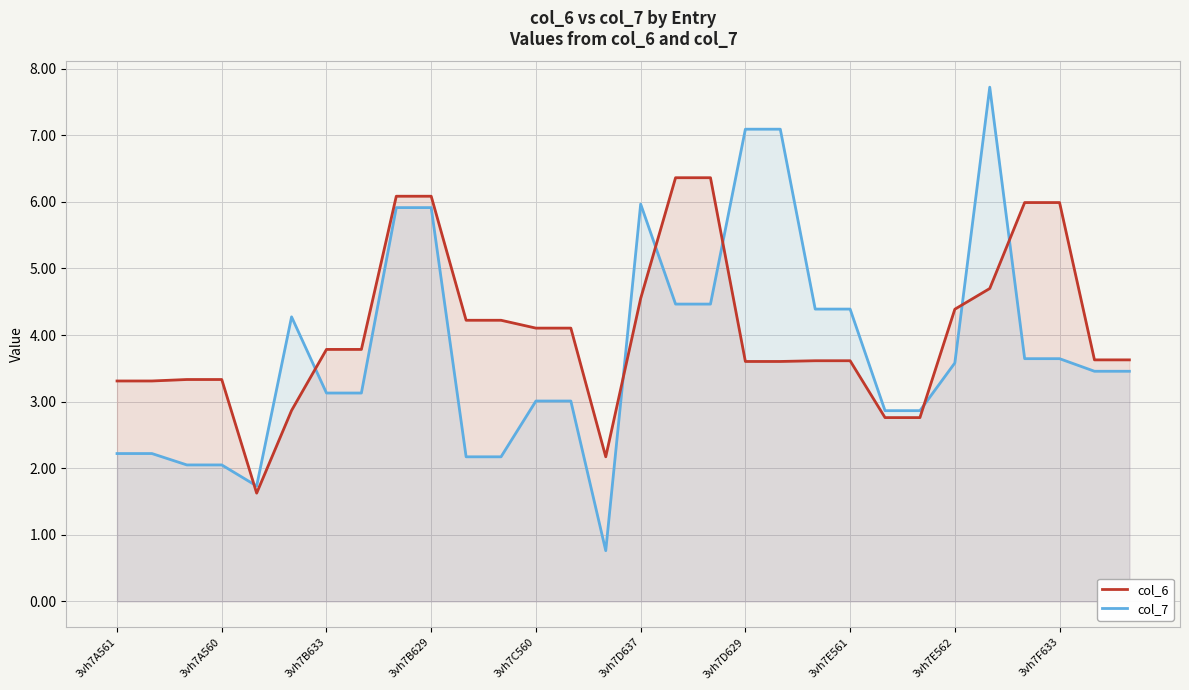

What is the maximum value for col_6?

6.4